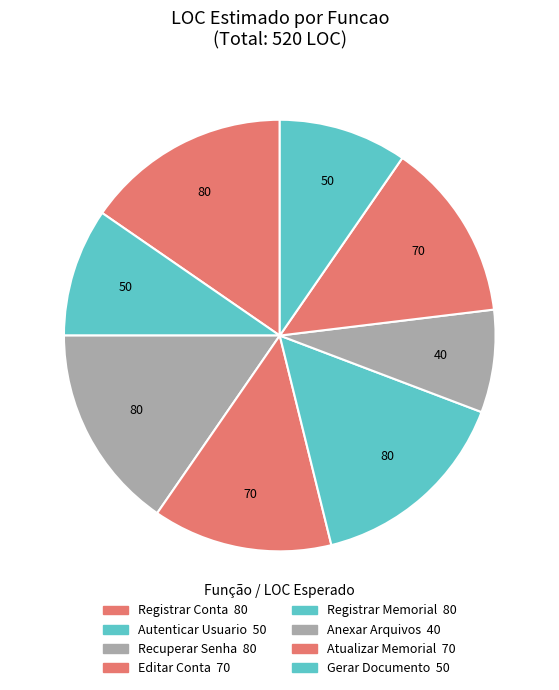

Which slice is the largest?

Registrar Conta